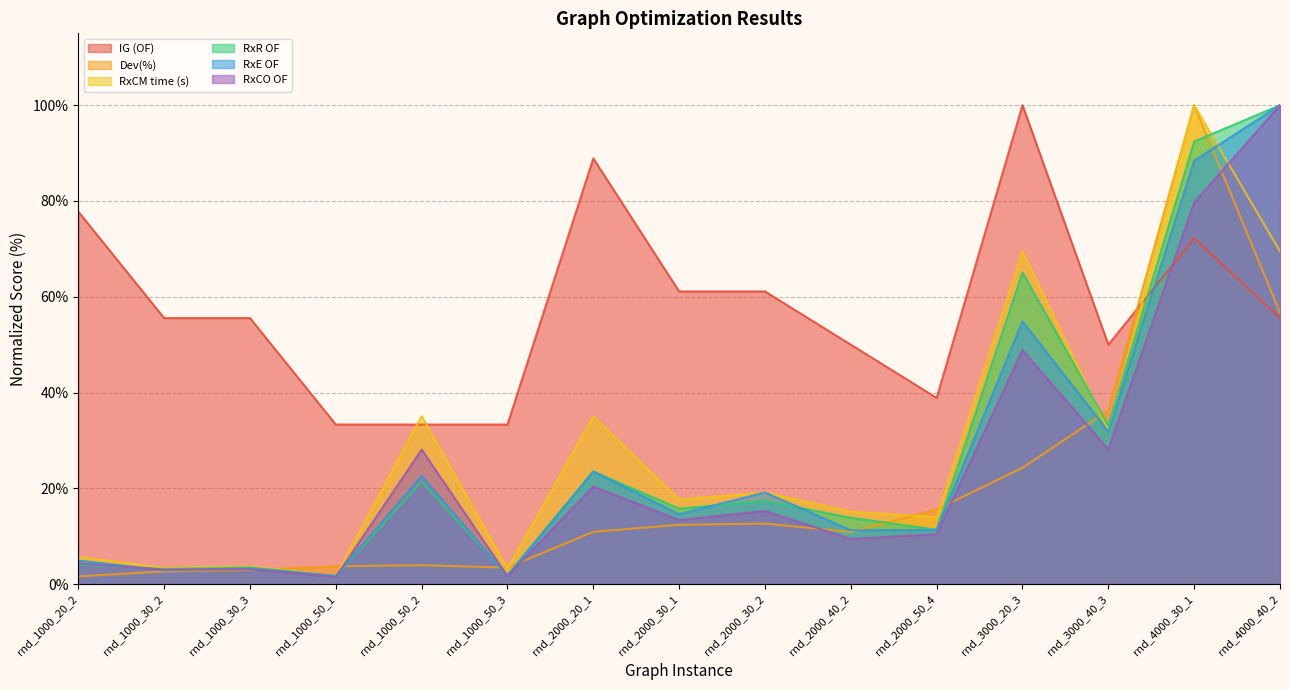

How many intersections are there between RxCO OF and RxR OF?

3